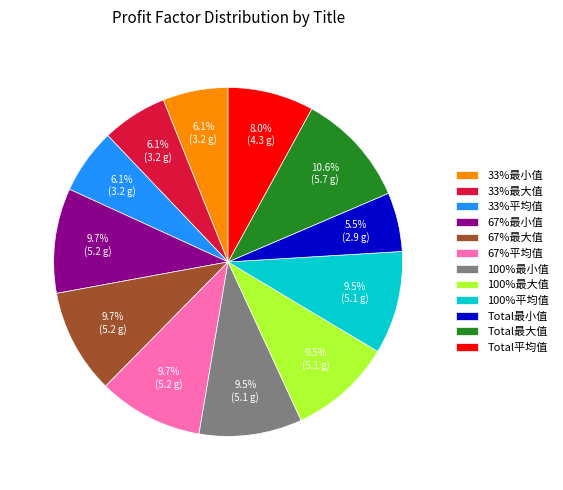

Combined, do 67%平均值 and Total最大值 account for over 50%?

No